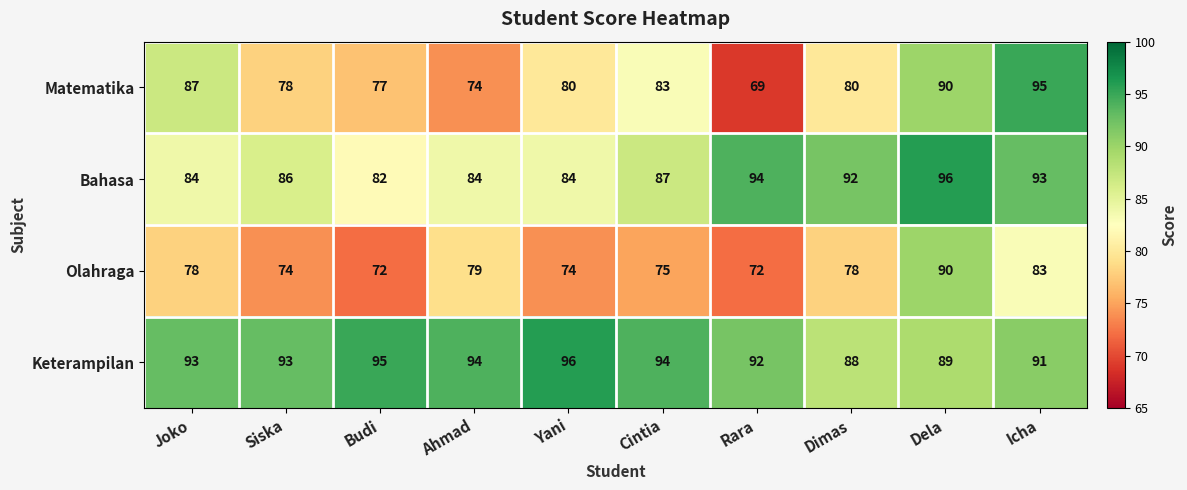

True or false: Keterampilan has a value of 137 at Siska.

False